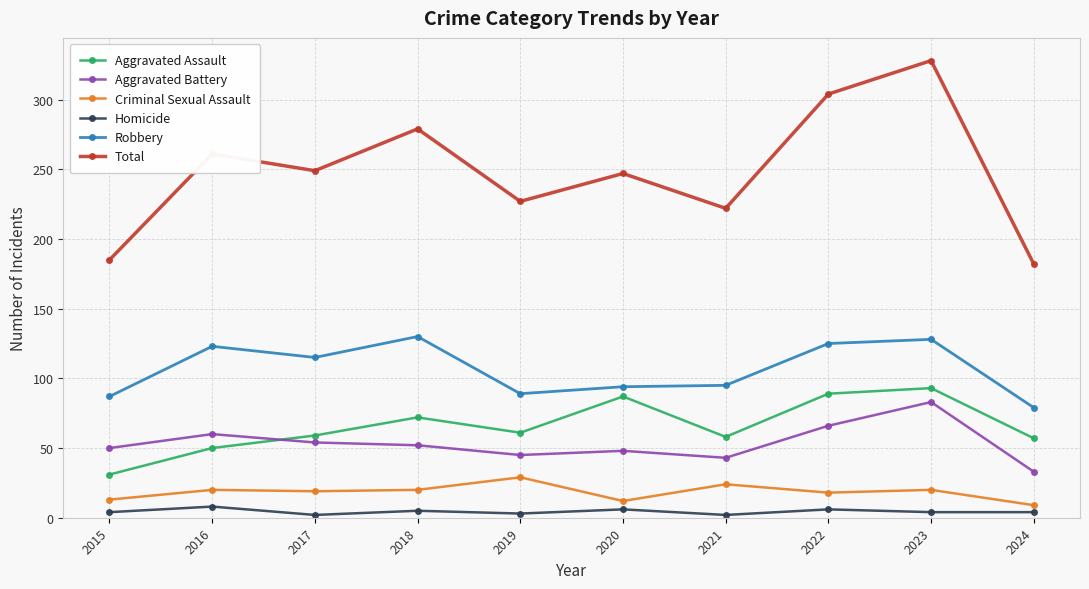

At which category does the chart reach its peak across all series?

2023